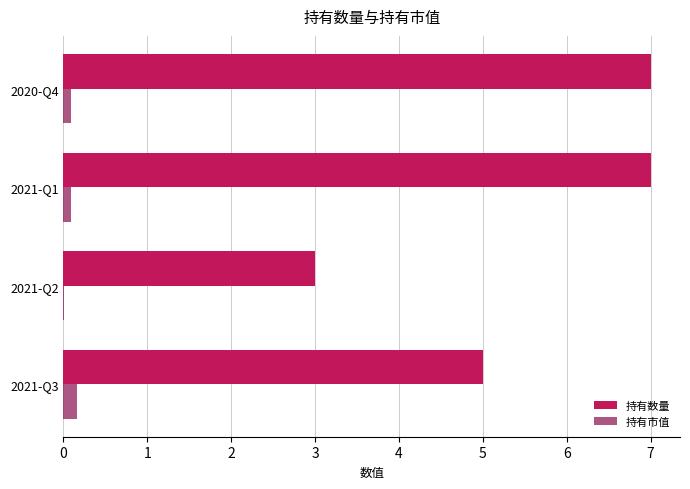

Count the number of categories in the chart.

4